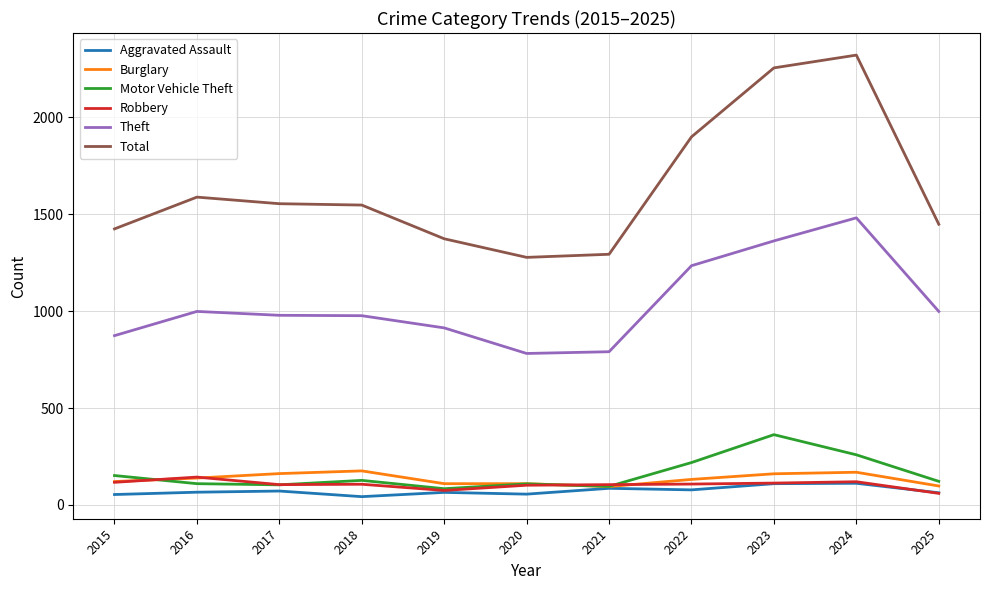

How many distinct data groups are displayed?

6